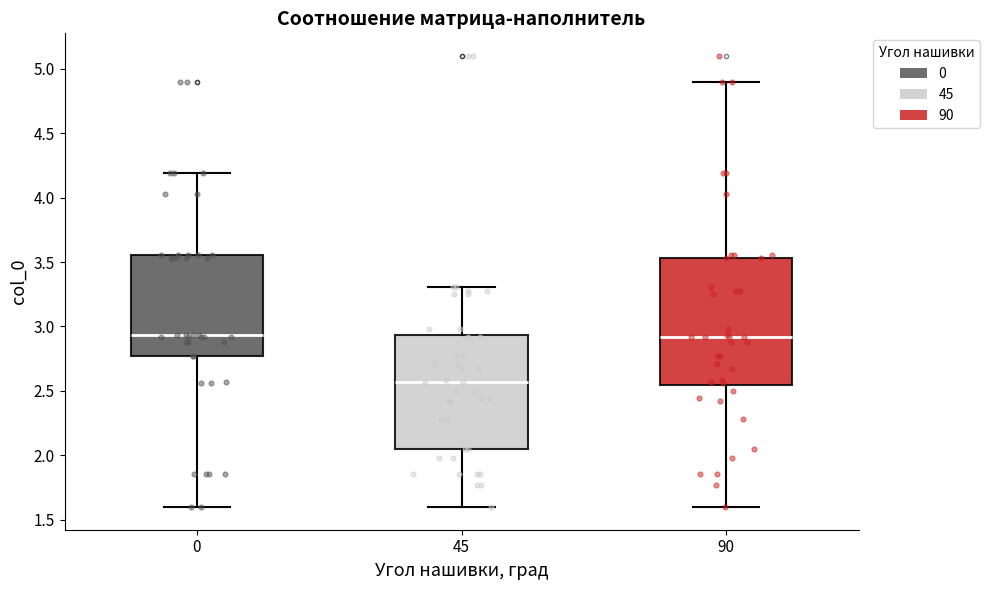

Which box's median line is the lowest?

45